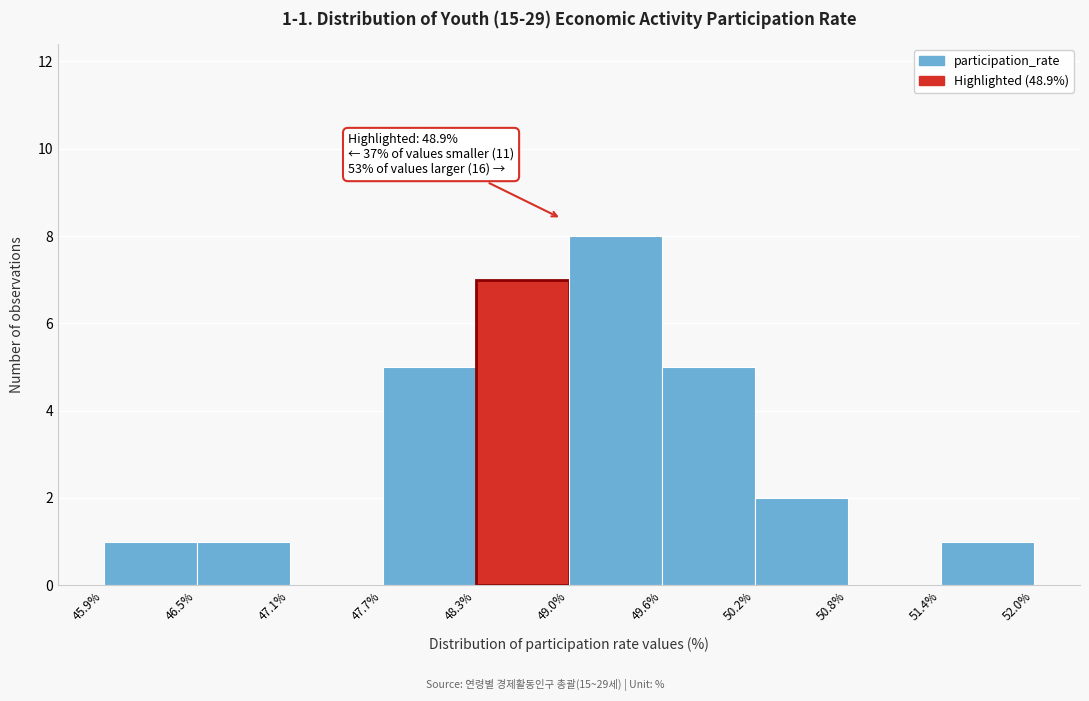

Which range on the x-axis has the tallest bar?

49.0% to 49.6%